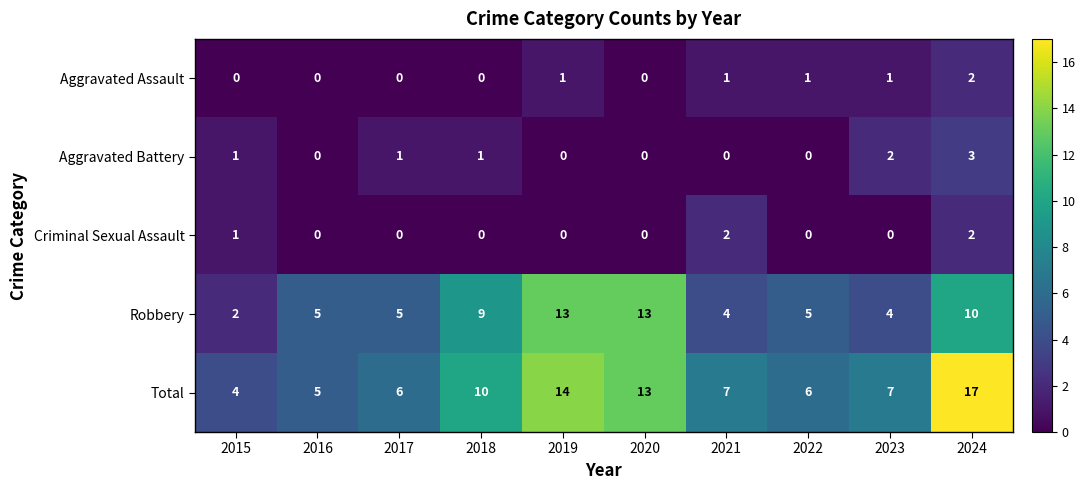

What is the difference between the second highest and second lowest values in the Total series?

9